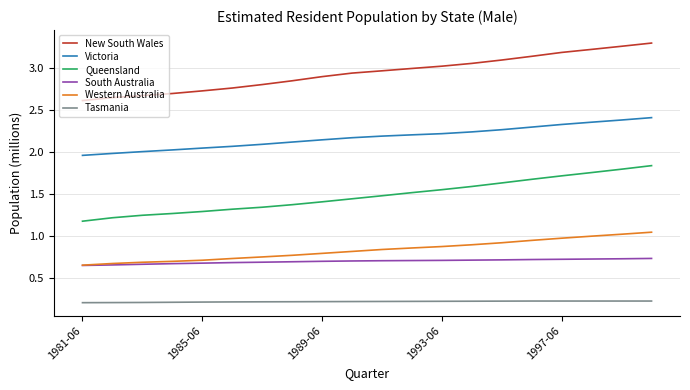

True or false: Tasmania and South Australia cross at least once.

False